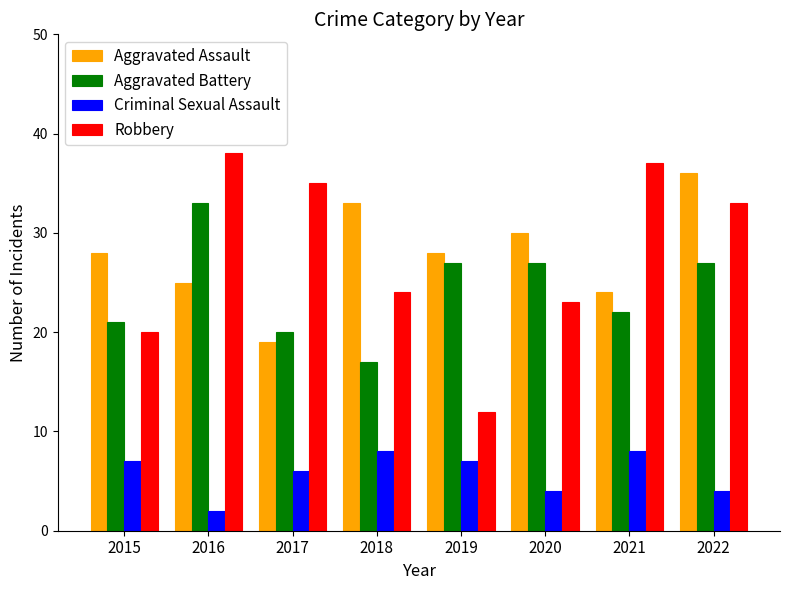

What is the difference between the highest and lowest values at 2016?

36